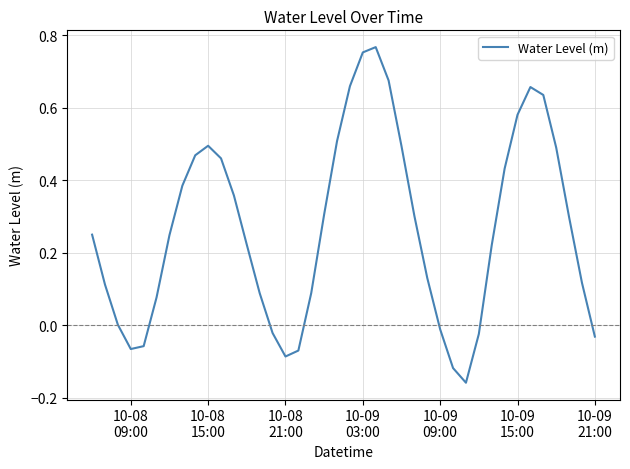

How many interior local valleys (lower than both neighbors) does the data have?

3